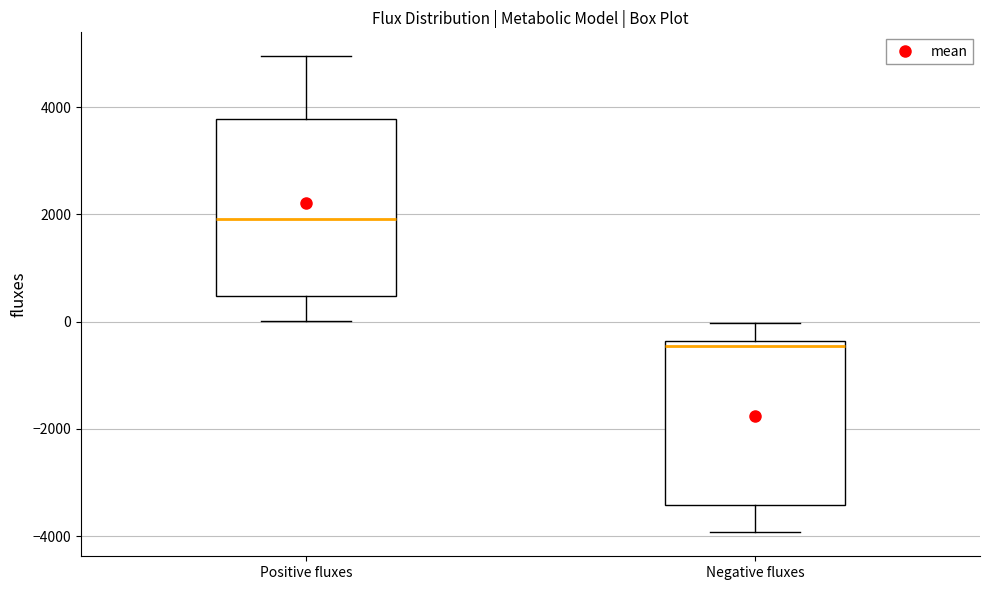

Comparing the boxes themselves (not the whiskers), which one is the tallest?

Positive fluxes